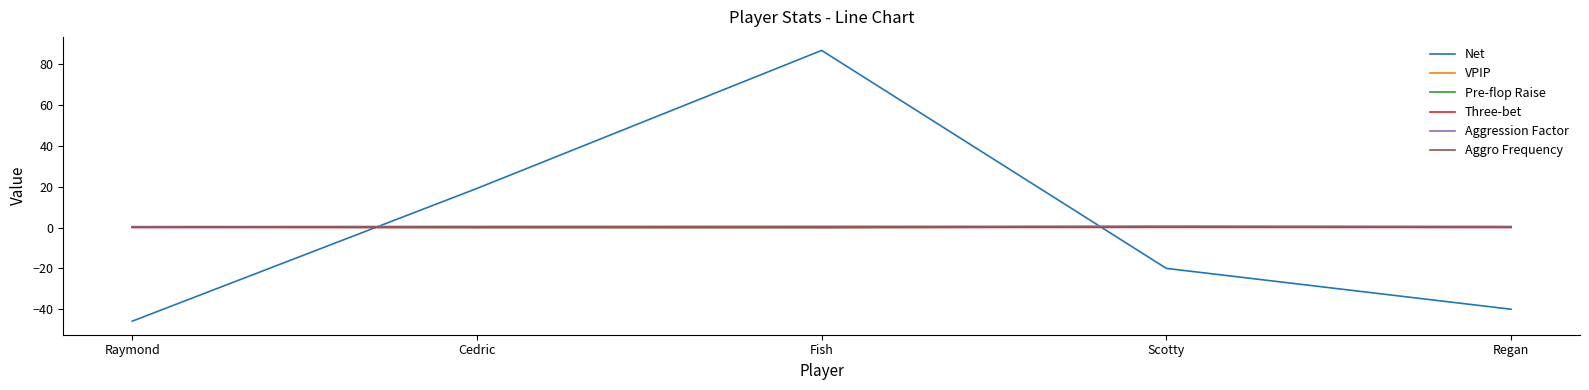

Which label corresponds to the smallest value in the chart?

Raymond